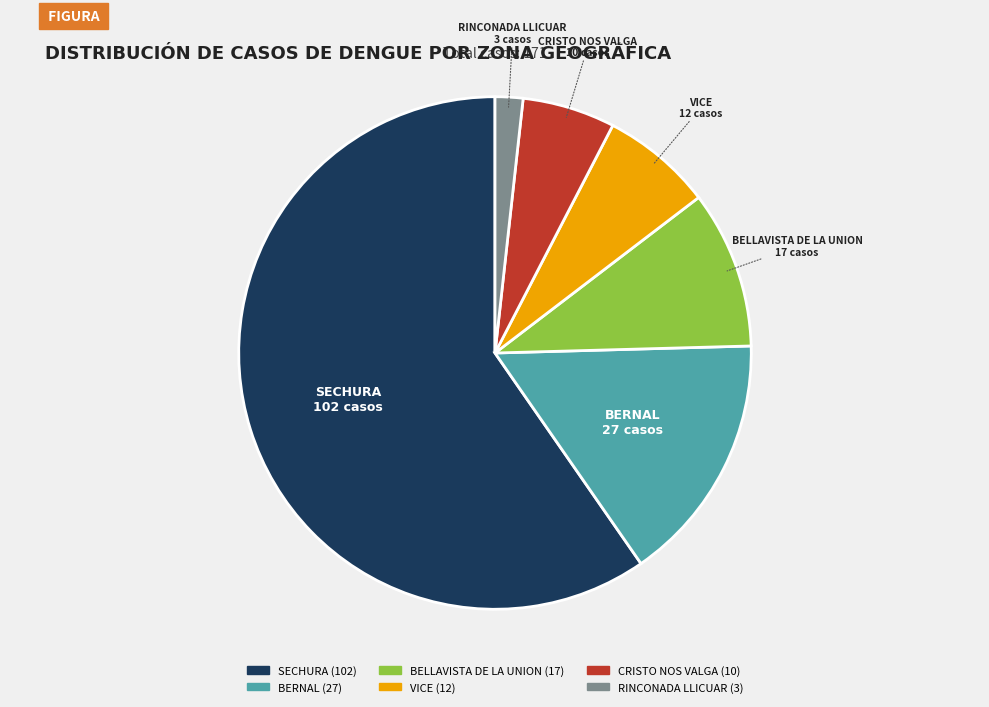

Approximately how many times larger is the value at VICE compared to RINCONADA LLICUAR?

4.0